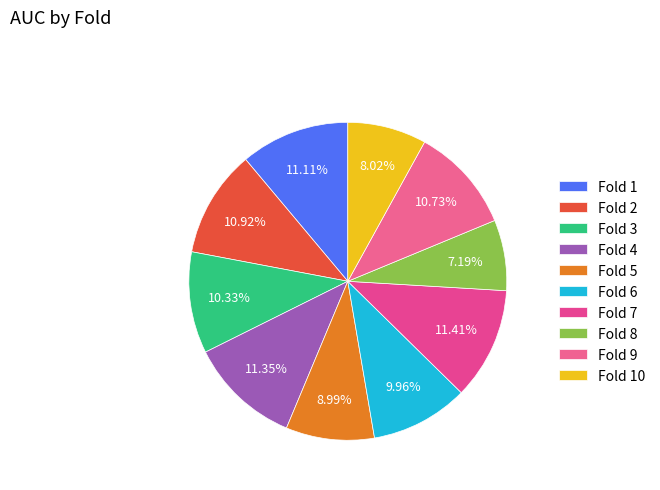

Rank the categories by value from lowest to highest.

Fold 8, Fold 10, Fold 5, Fold 6, Fold 3, Fold 9, Fold 2, Fold 1, Fold 4, Fold 7